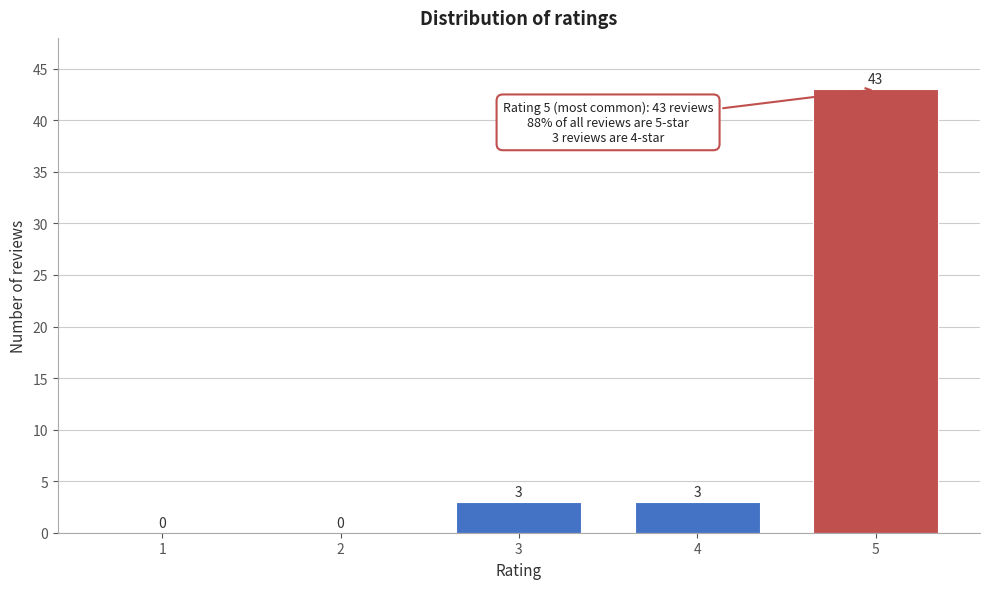

Reading left to right, list all the values displayed in this chart.

1=0	2=0	3=3	4=3	5=43